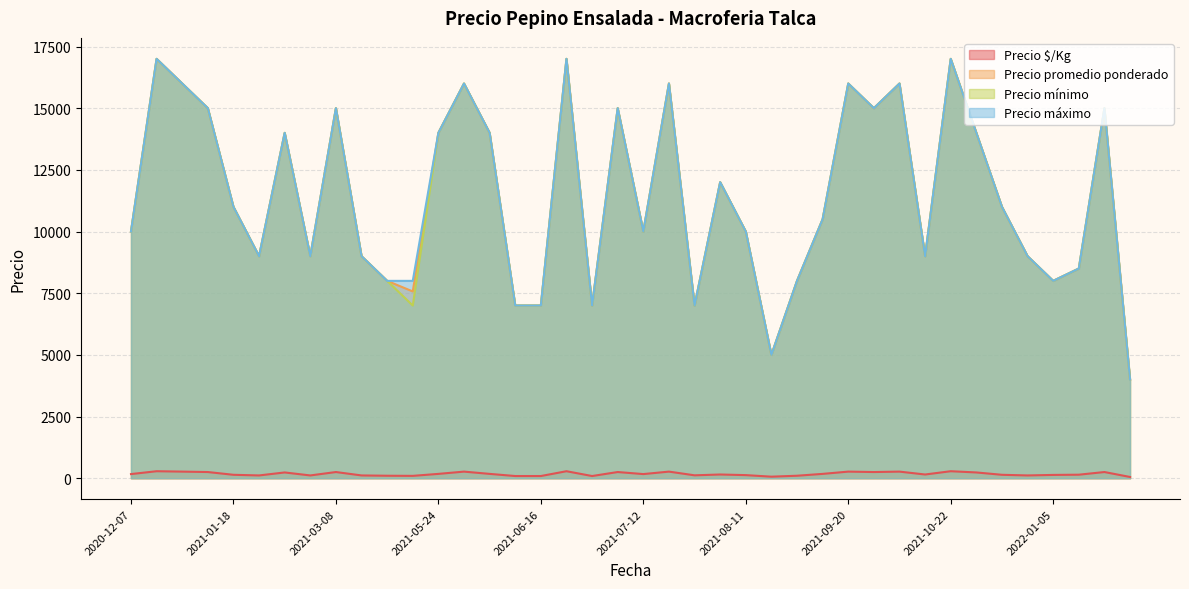

The value of Precio máximo at 2021-01-20 is 9000. True or false?

True